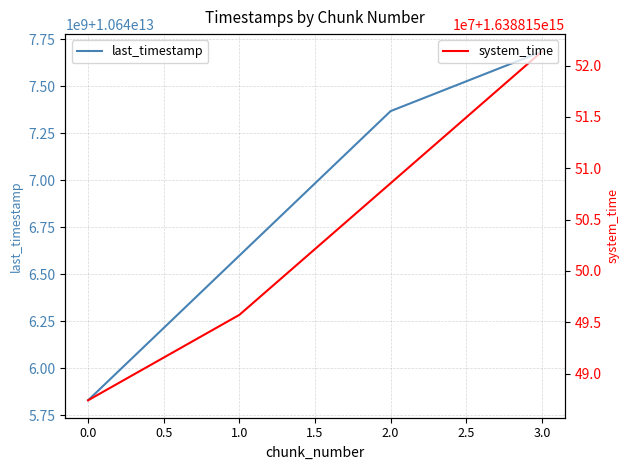

How many lines are shown in the chart?

2